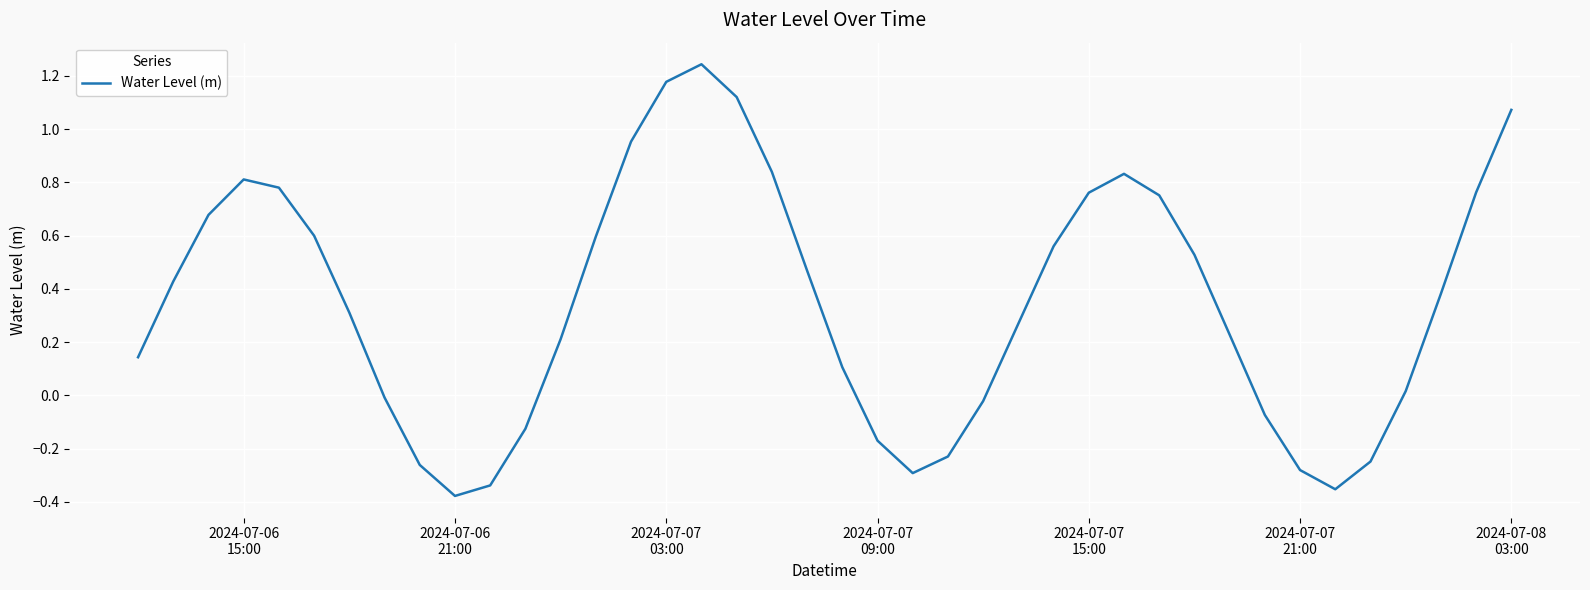

What is the difference between the maximum and minimum values?

1.6